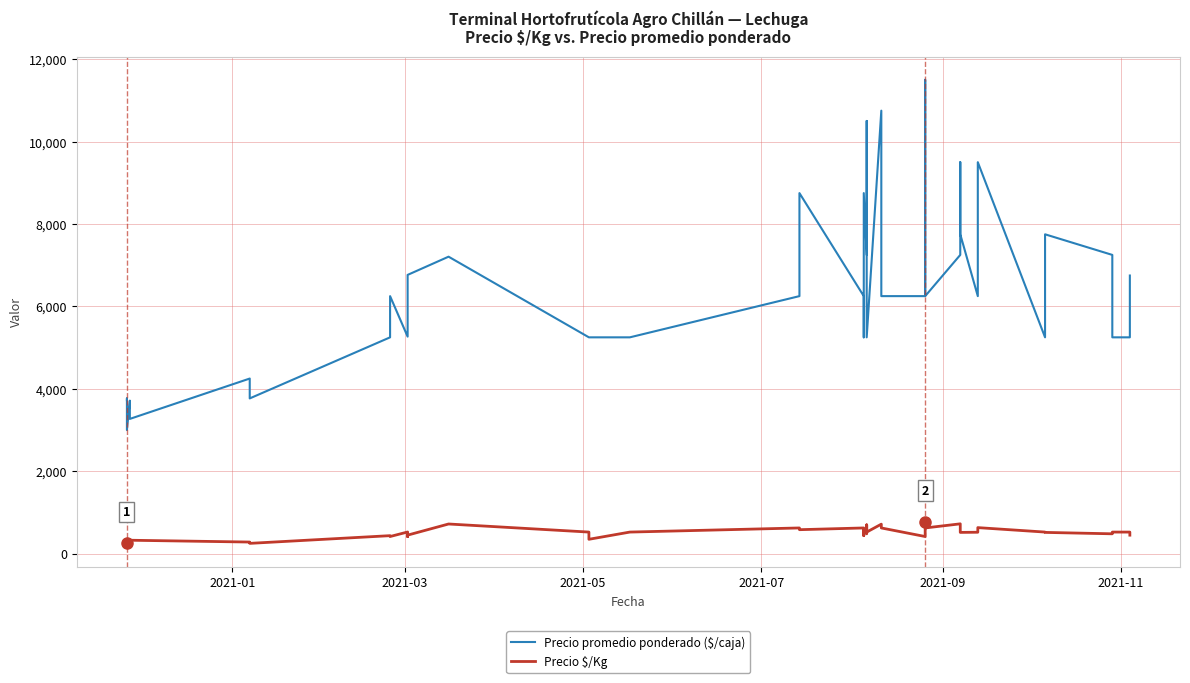

What is the value of the Precio promedio ponderado ($/caja) point at the 27th from the left?

6250